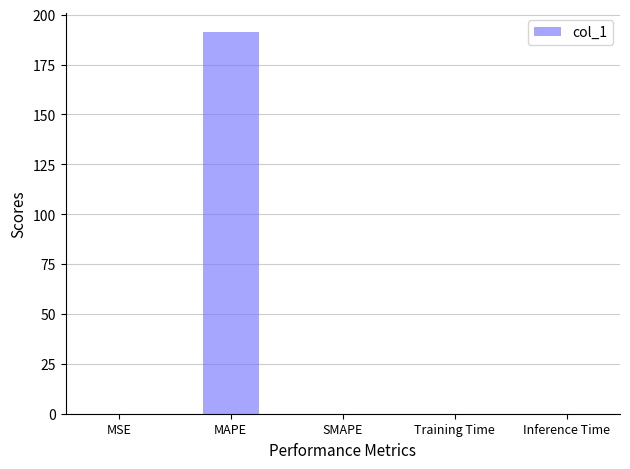

Which has a higher value, MAPE or Inference Time?

MAPE